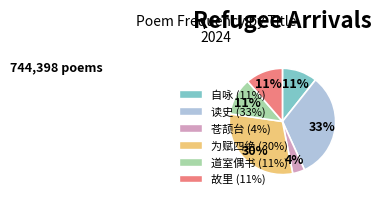

Is there a majority slice in this chart?

No